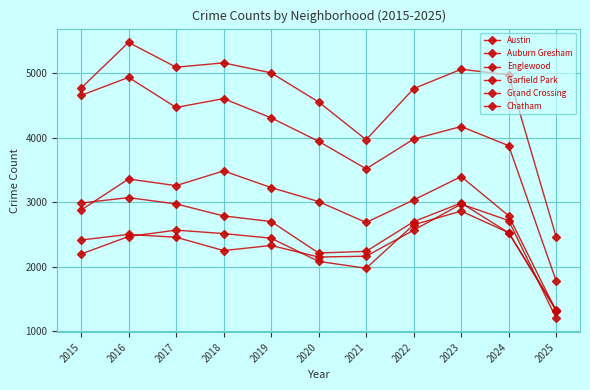

True or false: Chatham has a value of 2195 at 2015.

True